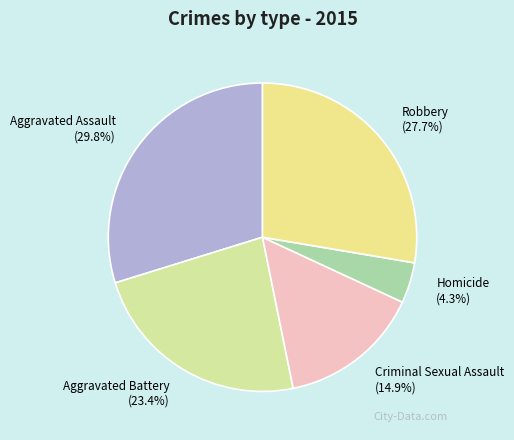

Rank the categories by value from lowest to highest.

Homicide, Criminal Sexual Assault, Aggravated Battery, Robbery, Aggravated Assault